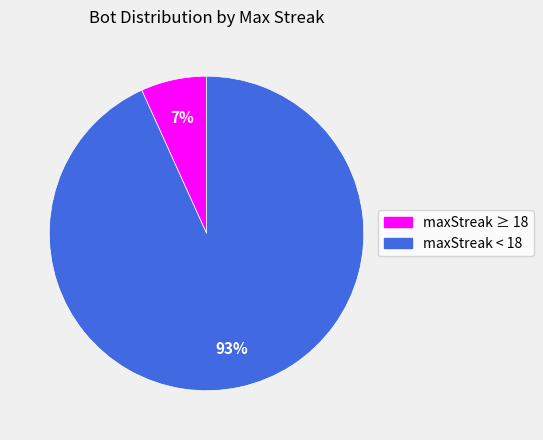

How many slices are in this pie chart?

2